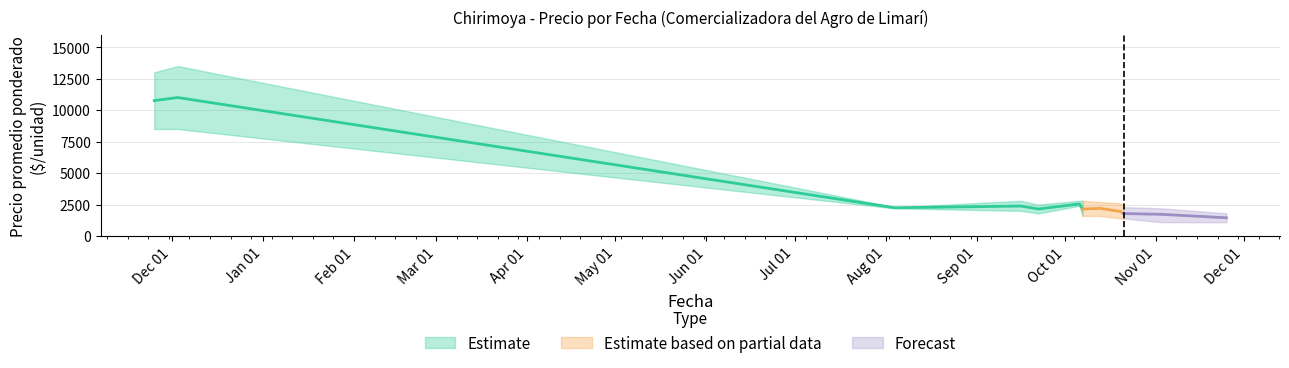

True or false: Precio máximo has more than 1 interior local peaks.

False